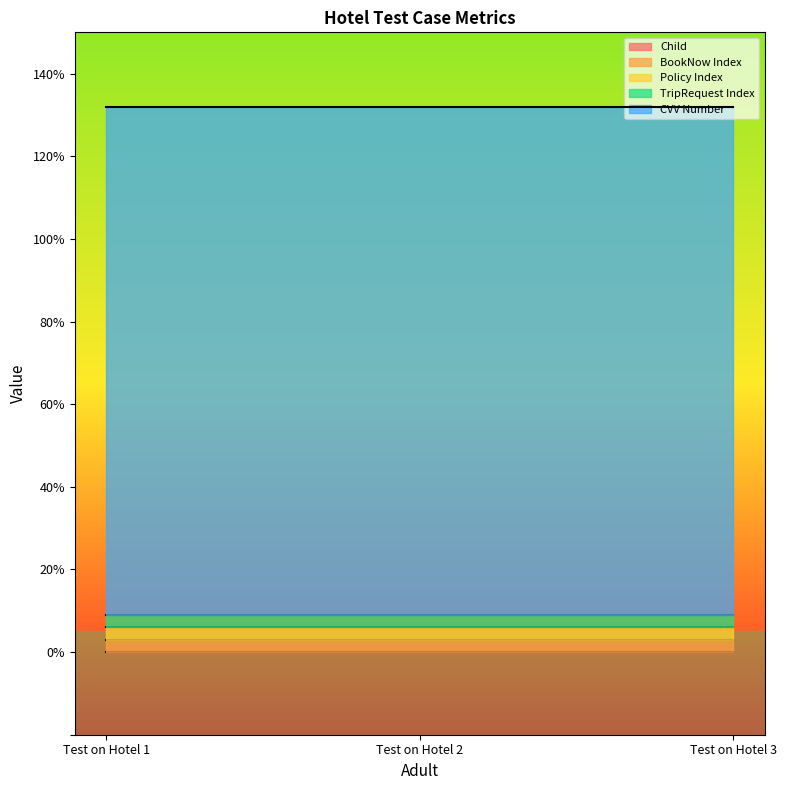

Is the value of Policy Index at Test on Hotel 2 greater than the value of TripRequest Index at Test on Hotel 1?

No